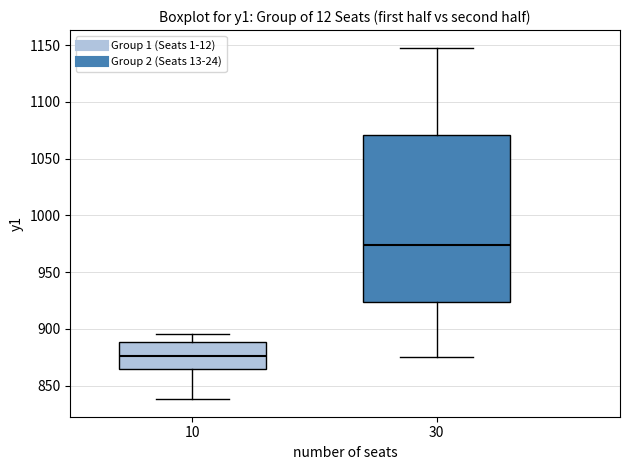

Reading left to right, transcribe this box plot: for each box, give where its median line is, the range the box spans, and where its two whiskers end, as read against the y-axis. The values are not printed on the chart, so give them approximately, as read against the axis.

10: median 875, box 865 to 890, whiskers 840 to 895
30: median 975, box 925 to 1070, whiskers 875 to 1150